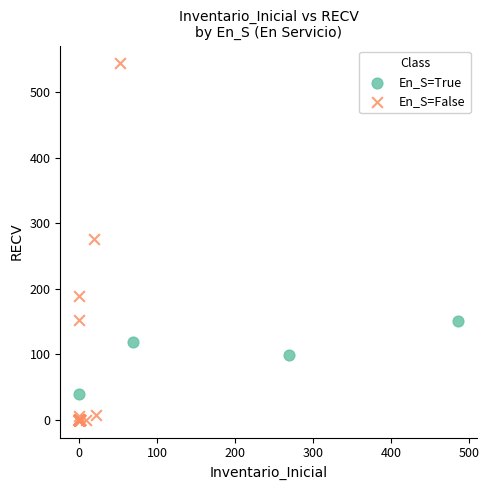

Which series reaches the minimum Y coordinate?

En_S=False